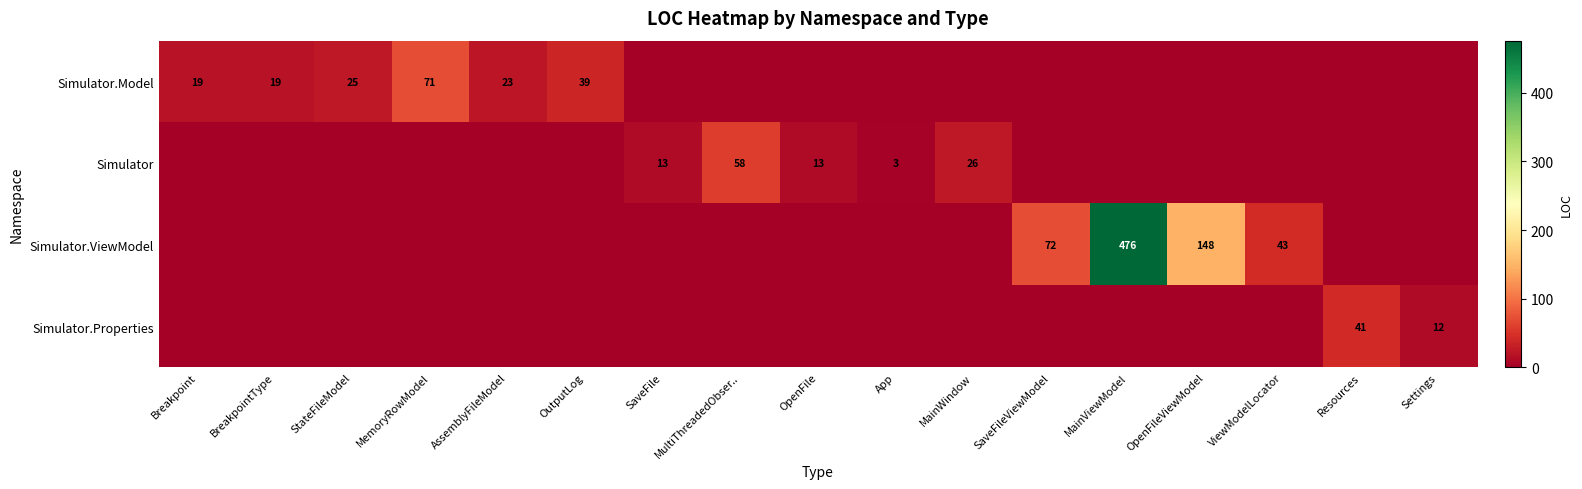

At how many categories does at least one series exceed 453?

1